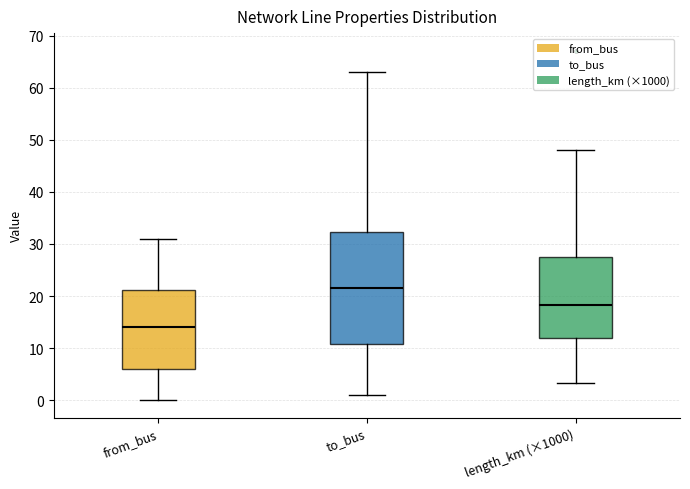

Reading left to right, transcribe this box plot: for each box, give where its median line is, the range the box spans, and where its two whiskers end, as read against the y-axis. The values are not printed on the chart, so give them approximately, as read against the axis.

from_bus: median 14, box 6 to 21, whiskers 0 to 31
to_bus: median 22, box 11 to 32, whiskers 1 to 63
length_km (×1000): median 18, box 12 to 28, whiskers 3 to 48